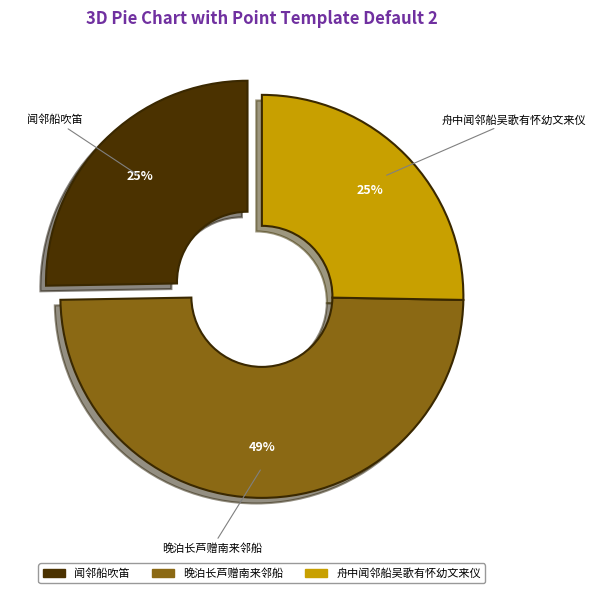

How many segments does this pie chart have?

3